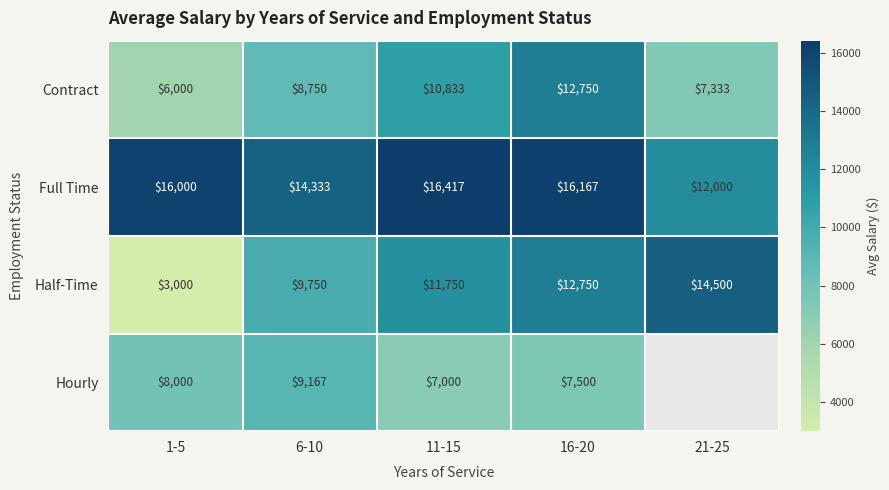

Rank the categories by Half-Time value from lowest to highest.

1-5, 6-10, 11-15, 16-20, 21-25